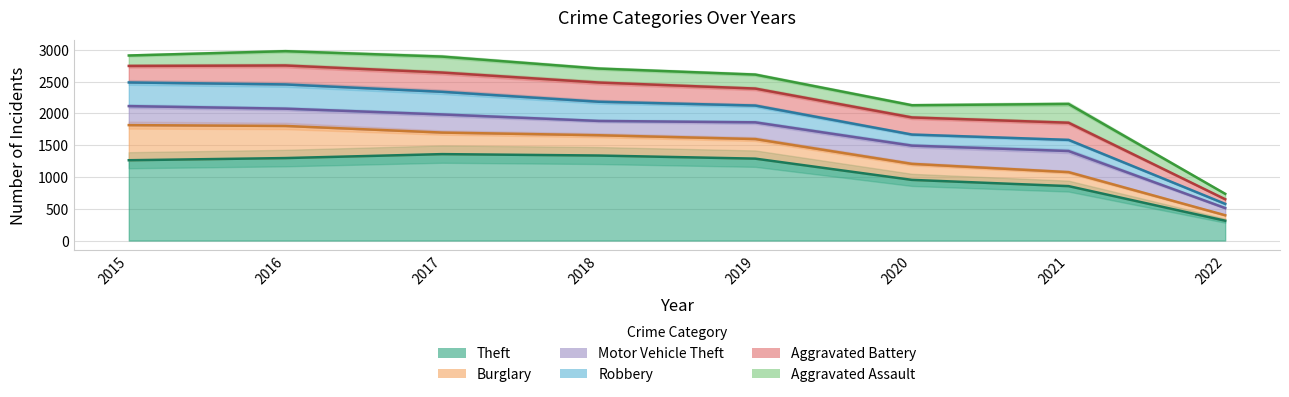

How many lines are shown in the chart?

6